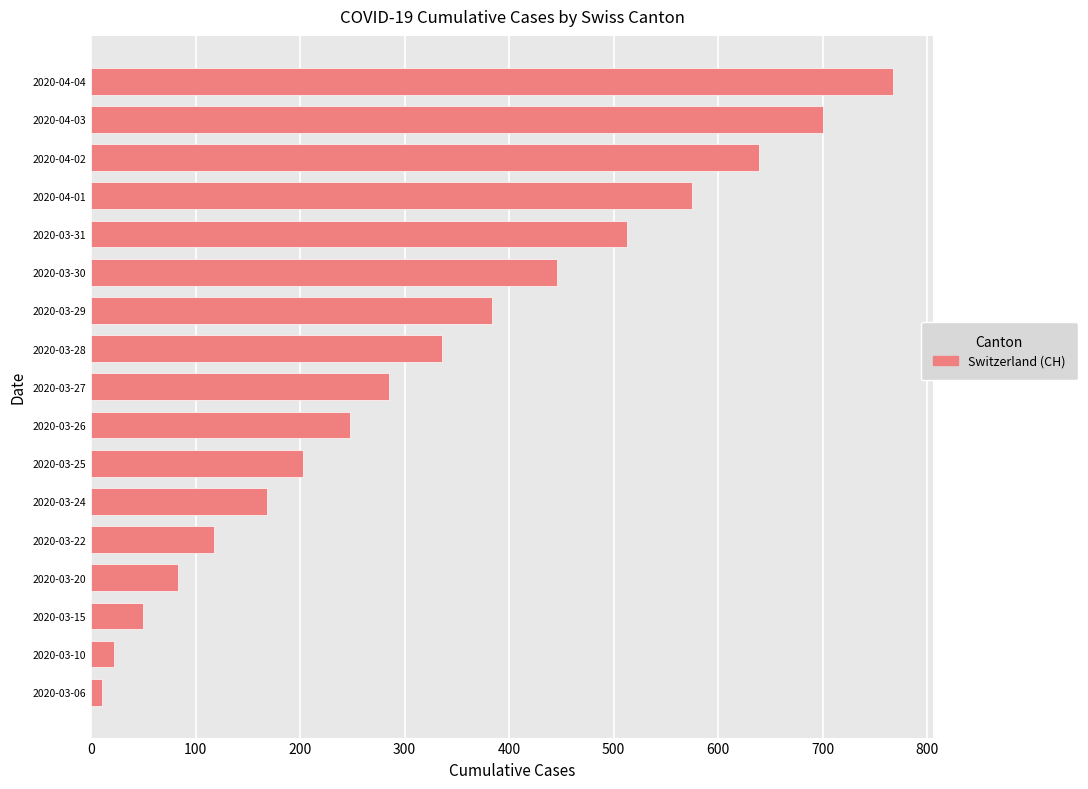

Reading top to bottom, list all the values displayed in this chart.

767	700	639	575	513	446	384	336	285	248	203	168	118	83	50	22	10